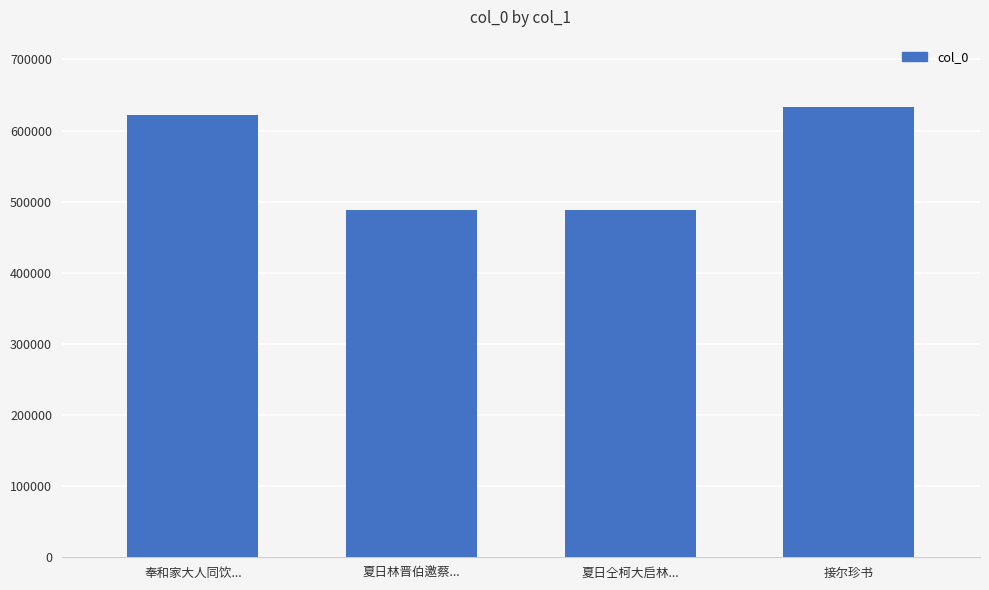

How many distinct data groups are displayed?

1